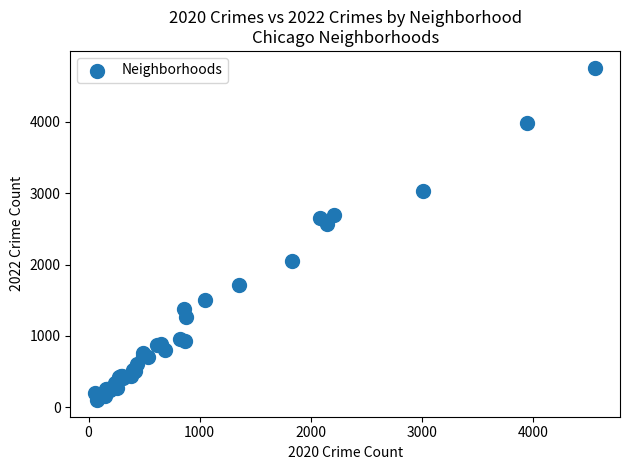

What Y value in the scatter plot is closest to 2431?

2566